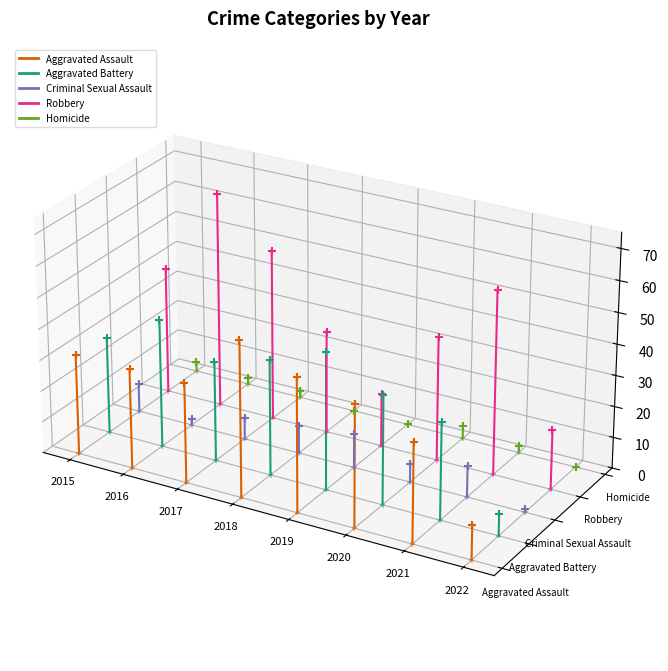

Which series reaches the maximum Y coordinate?

Robbery